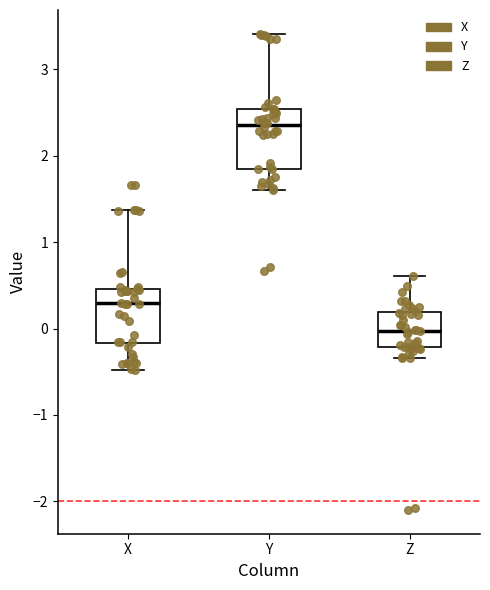

Where is the upper edge of the box for X on the y-axis? The values are not printed on the chart, so give them approximately, as read against the axis.

0.5